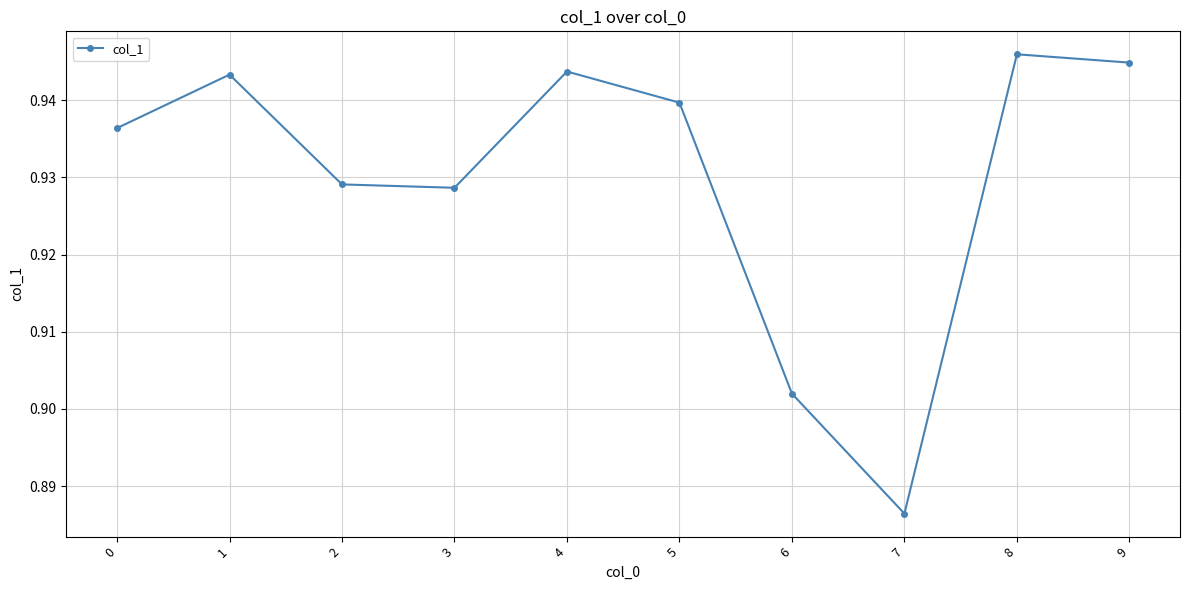

True or false: the data shows 1.2 at 3.

False